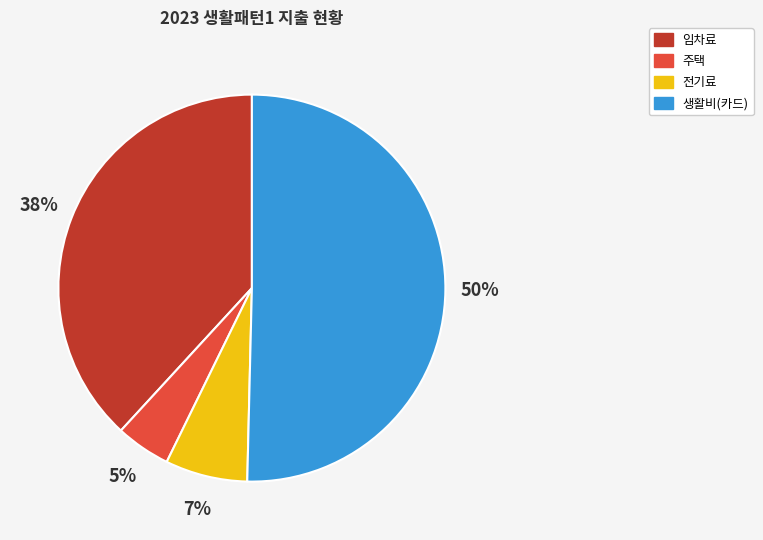

To the nearest percent, what is the average slice percentage?

25%